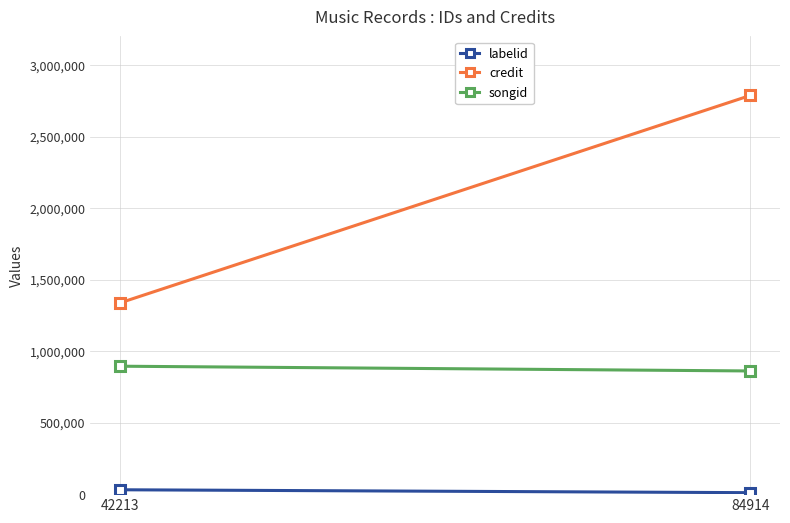

List the series in order of their peak value, lowest first.

labelid, songid, credit